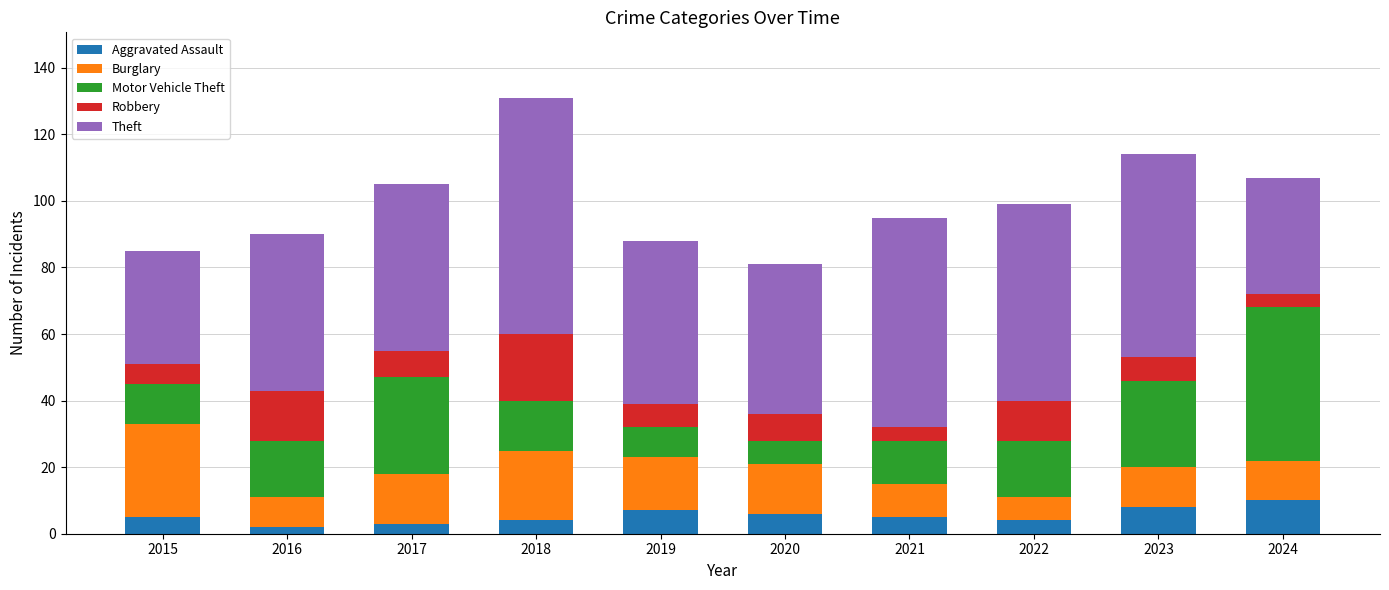

Are the bars grouped side by side (vs. stacked)?

No